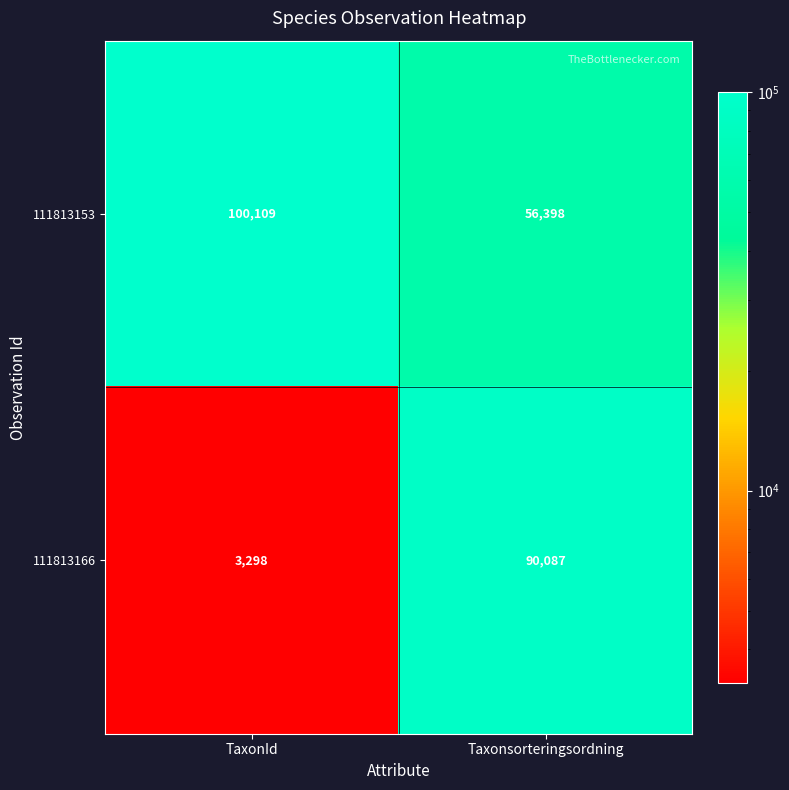

Where is 111813153 nearest to the value 78253?

Taxonsorteringsordning